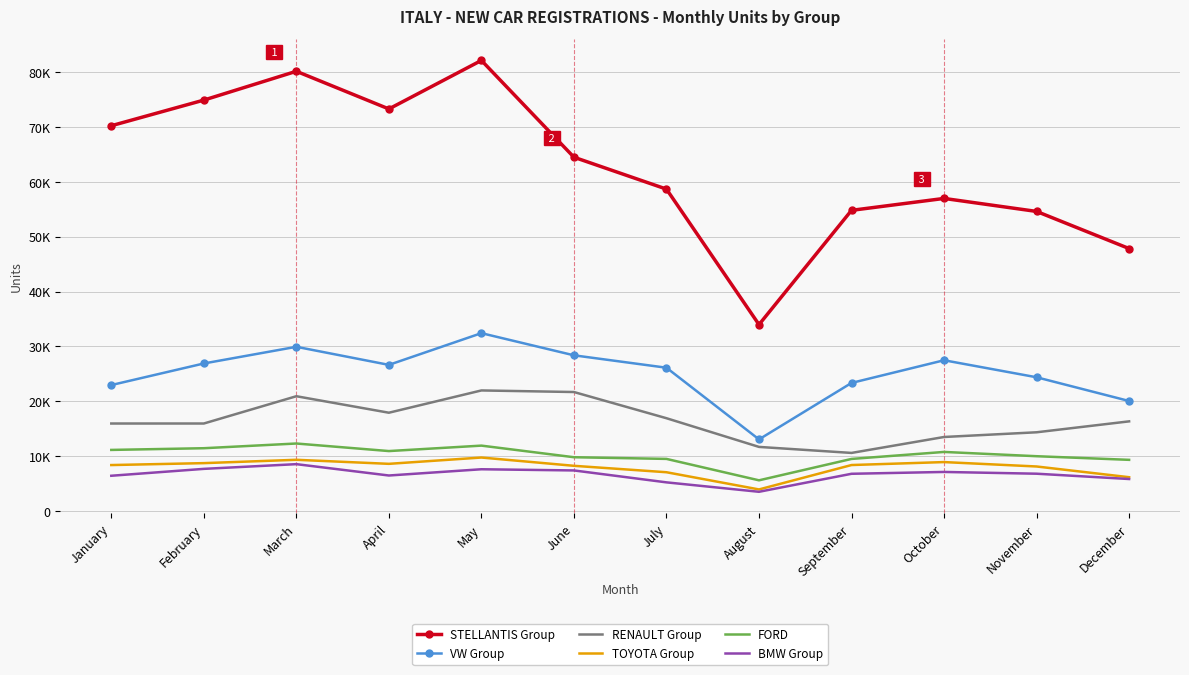

True or false: VW Group and TOYOTA Group intersect in this chart.

False